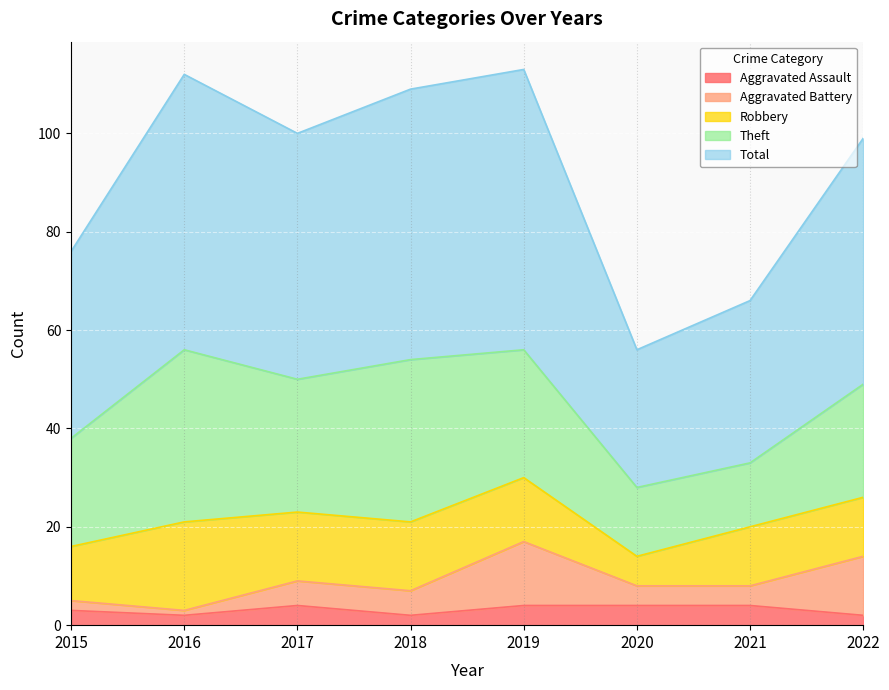

What are all the series names shown in the legend?

Aggravated Assault, Aggravated Battery, Robbery, Theft, Total